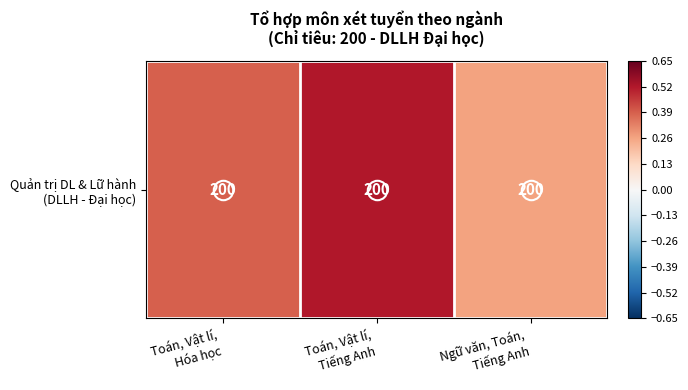

What is the maximum value shown in the chart?

0.5